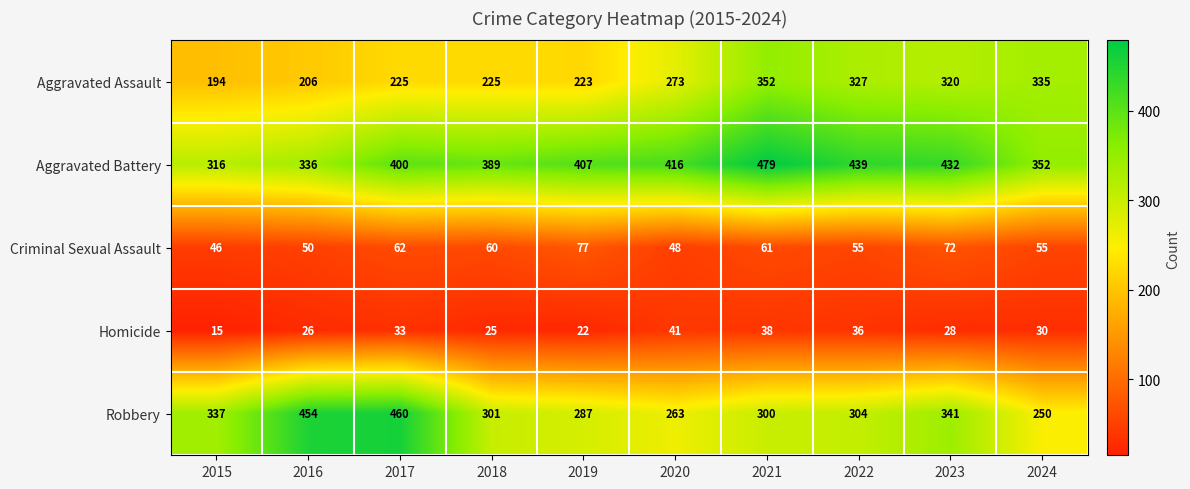

Which series has the widest spread of values?

Robbery